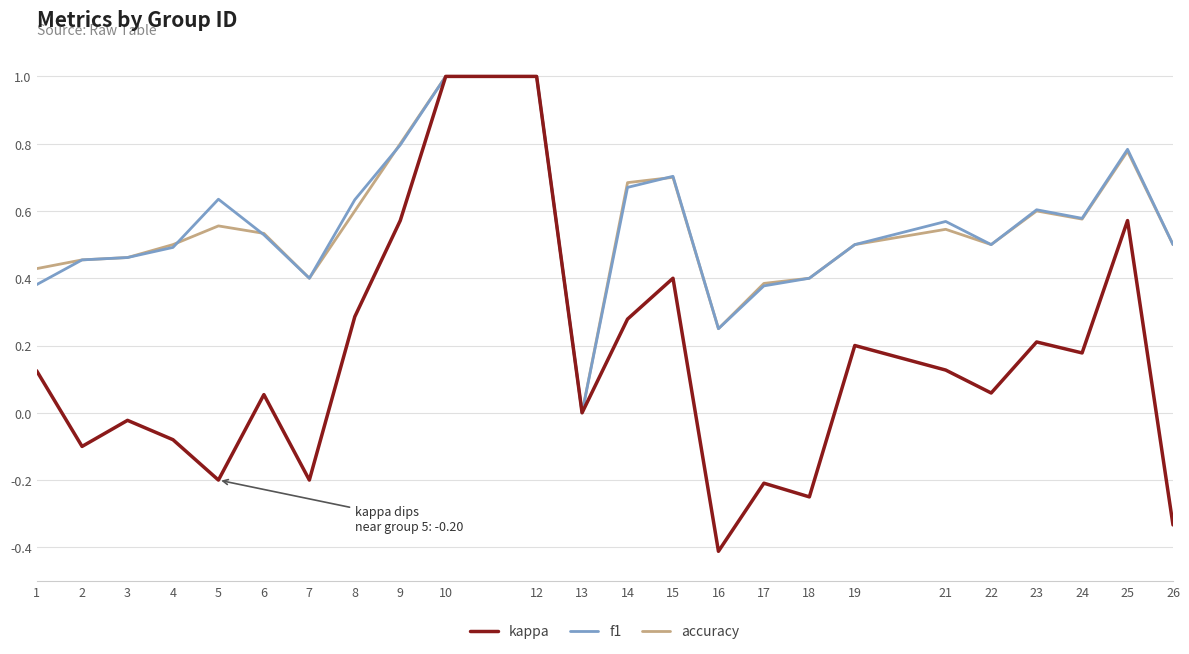

Which series has the largest range (max minus min)?

kappa